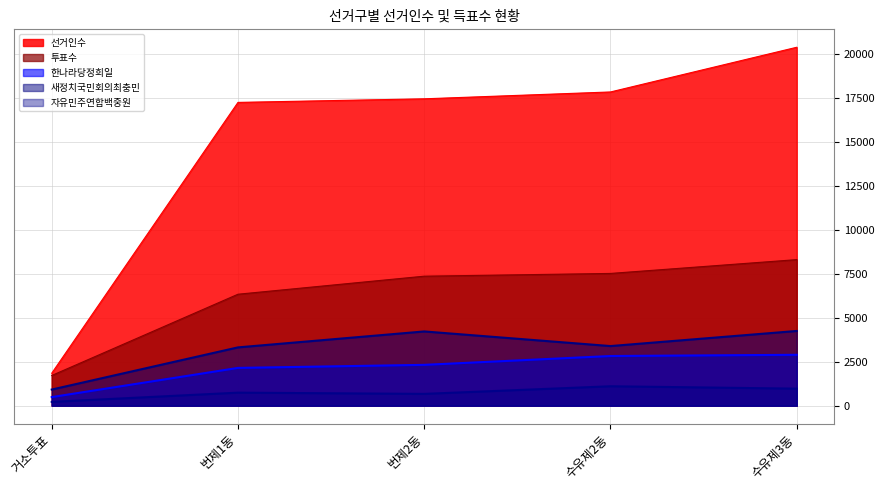

At 수유제3동, list the series in order from largest to smallest.

선거인수, 투표수, 새정치국민회의최충민, 한나라당정희일, 자유민주연합백중원